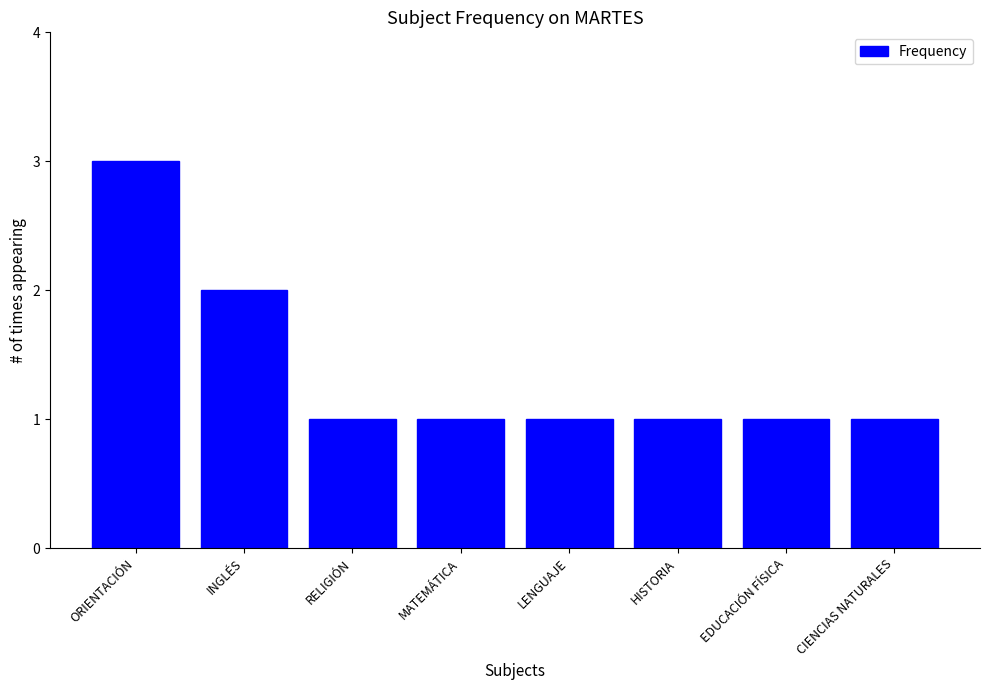

What is the approximate value at RELIGIÓN?

1